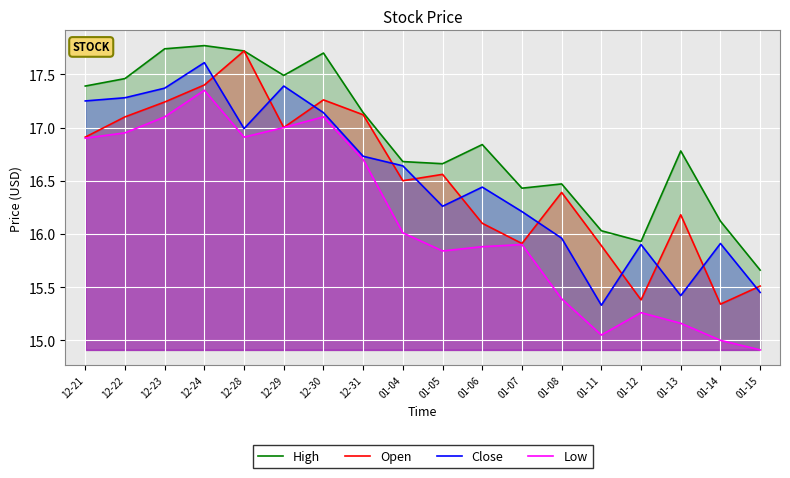

Which category has the lowest value across all series?

01-15